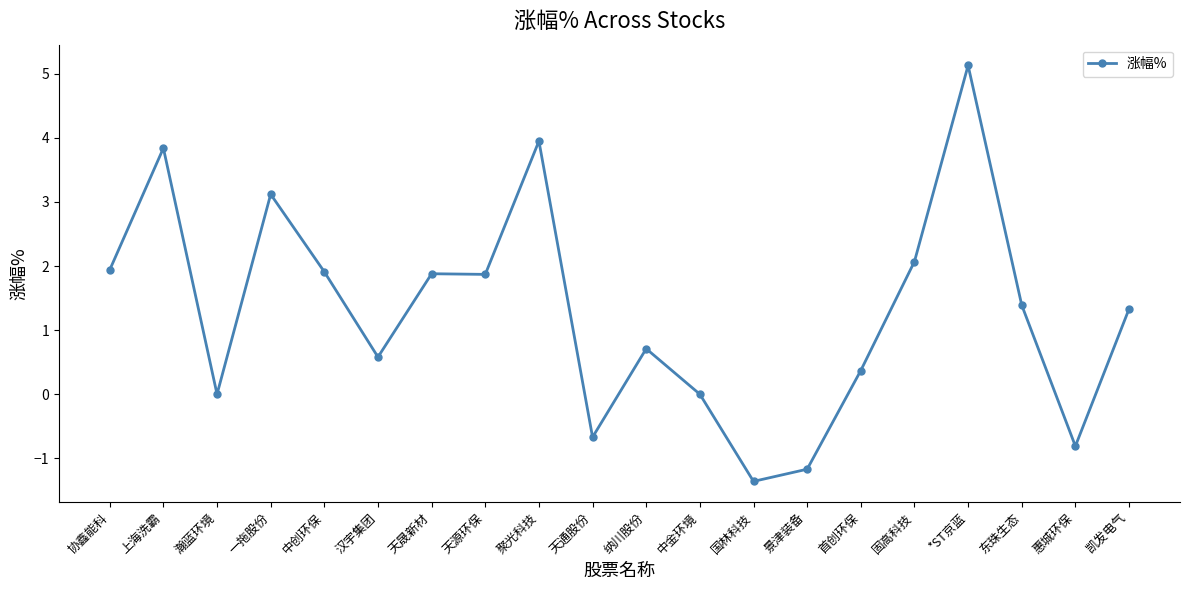

What is the label of the 4th point from the left?

一拖股份